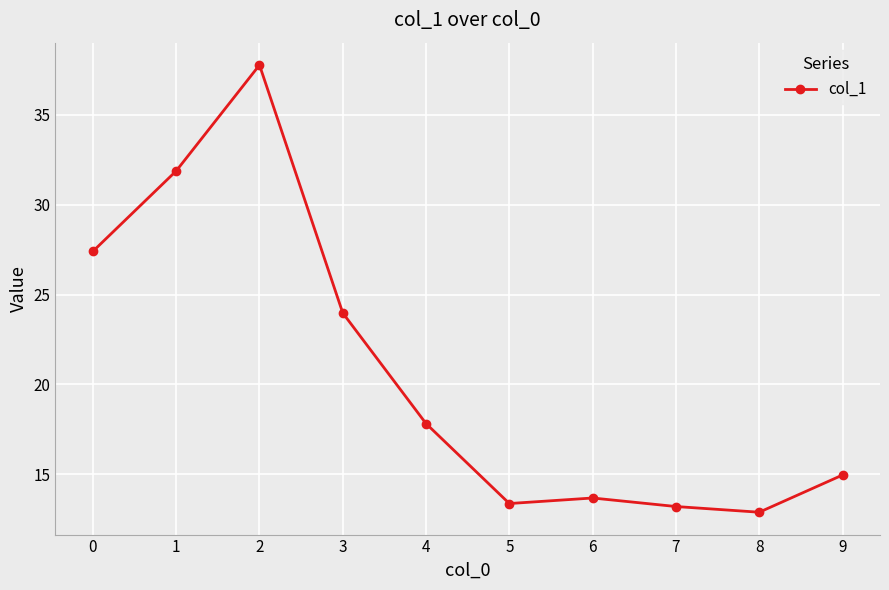

At which category does the data reach its first local peak?

2